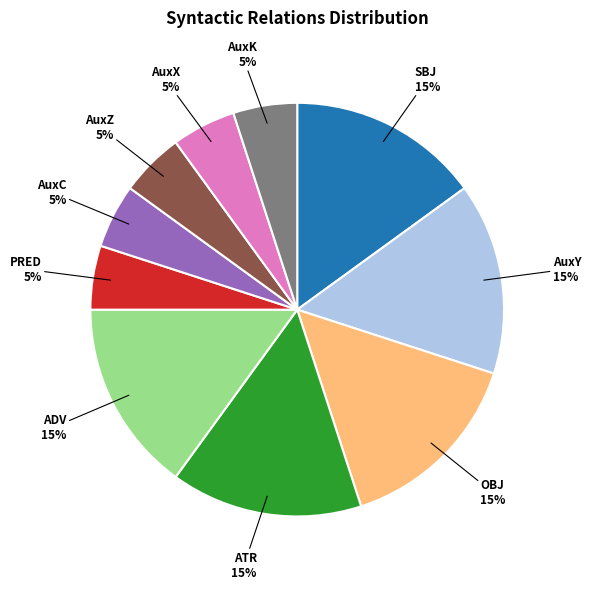

How many slices are in this pie chart?

10